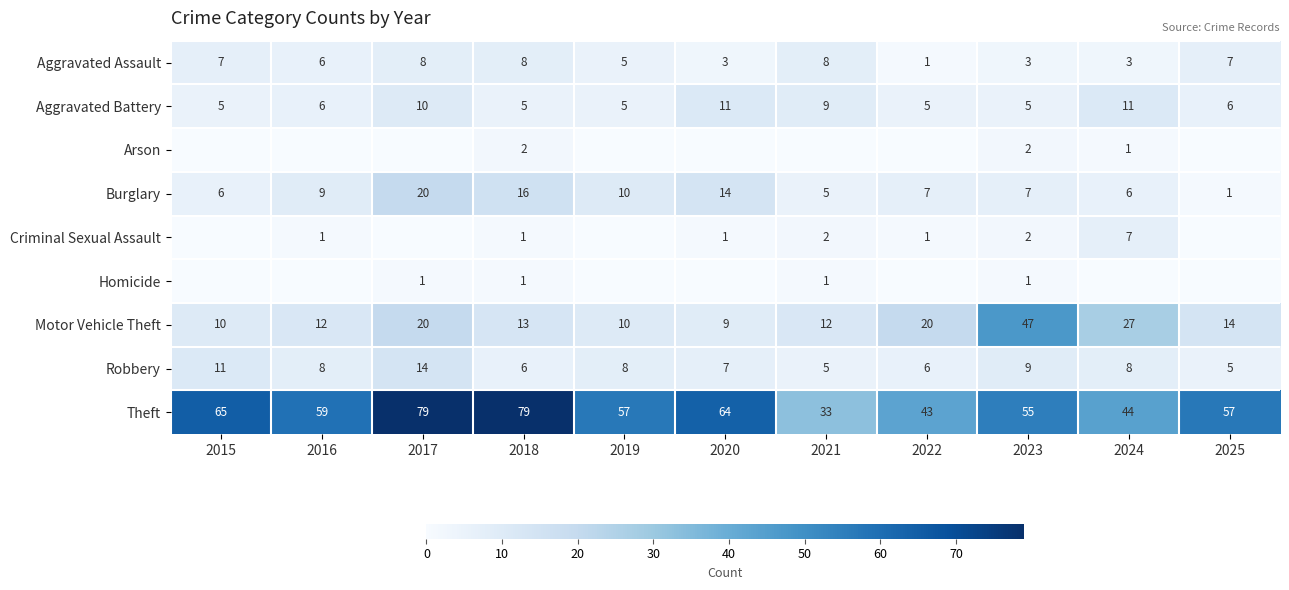

What is the spread (max minus min) of values at 2023?

54